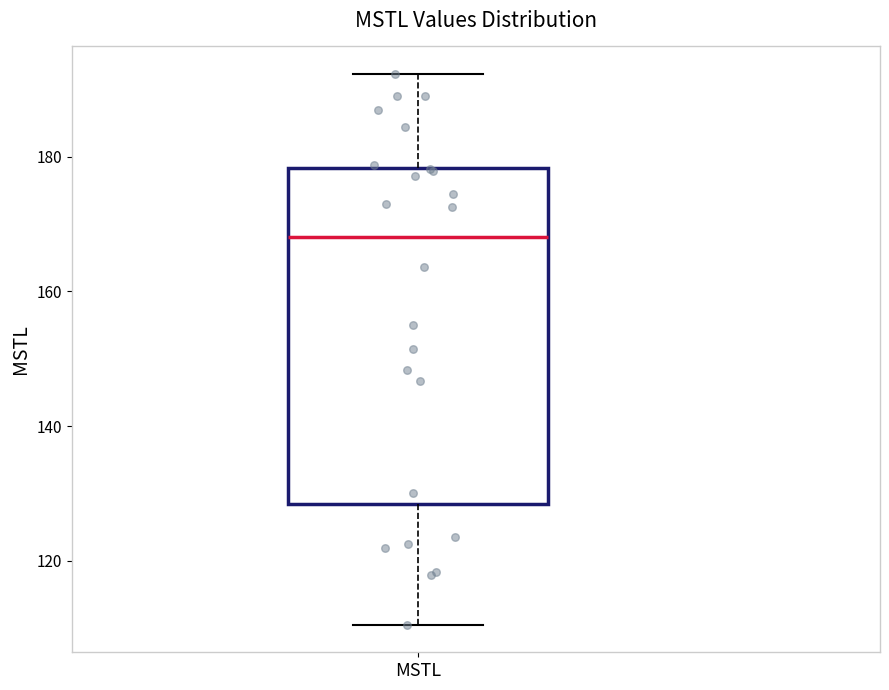

Transcribe this box plot: give where the median line is, the range the box spans, and where the two whiskers end, as read against the y-axis. The values are not printed on the chart, so give them approximately, as read against the axis.

median 168, box 128 to 178, whiskers 110 to 192